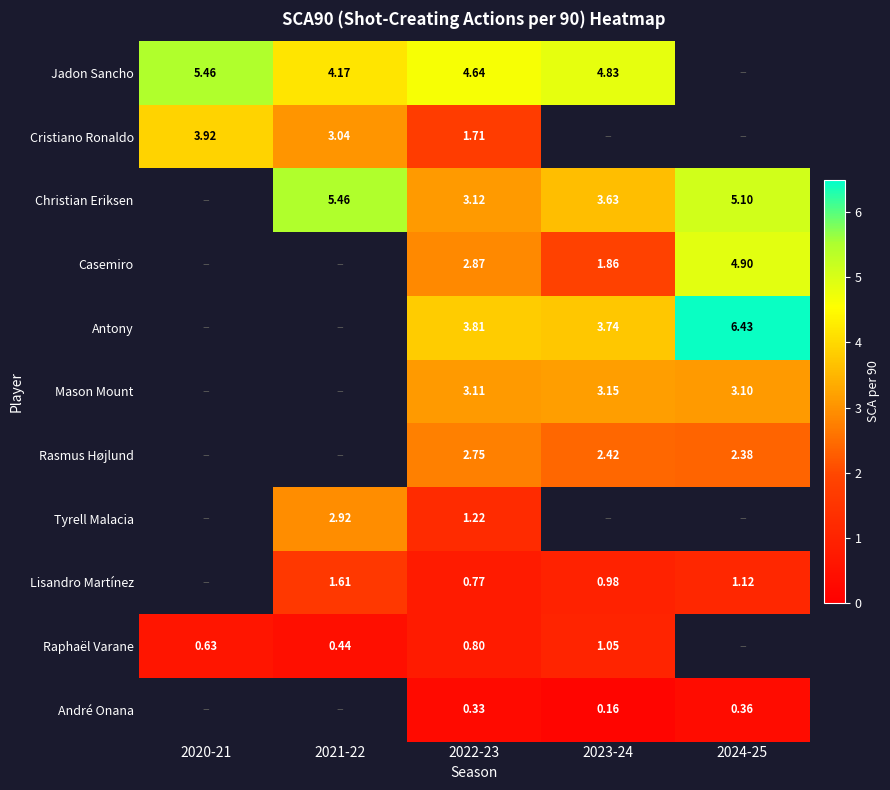

Is the value of Antony at 2022-23 greater than the value of Christian Eriksen at 2022-23?

Yes